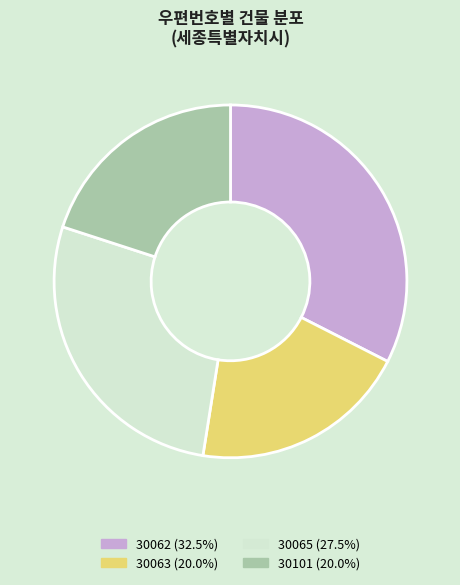

What is the ratio of the value at 30101 to the value at 30062?

0.6